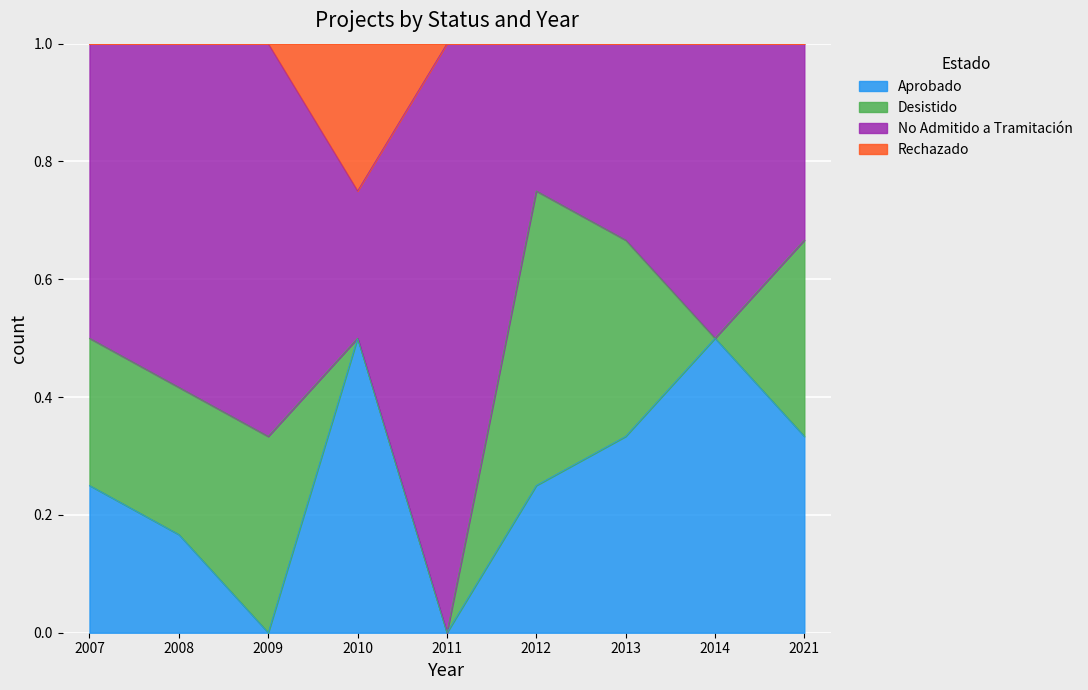

What is the maximum value for Aprobado?

0.5